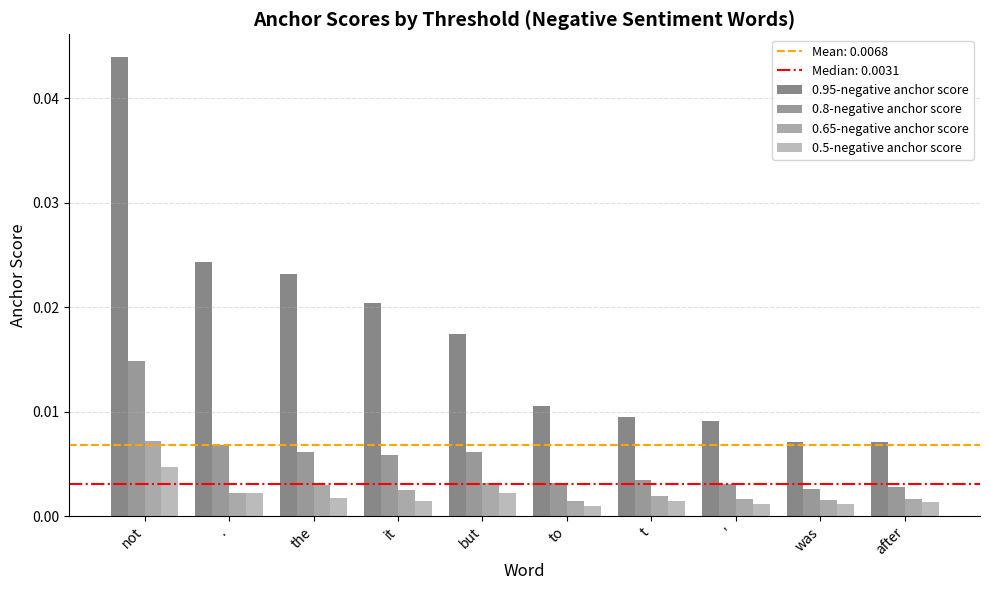

What is the sum of all 0.95-negative anchor score values?

0.2